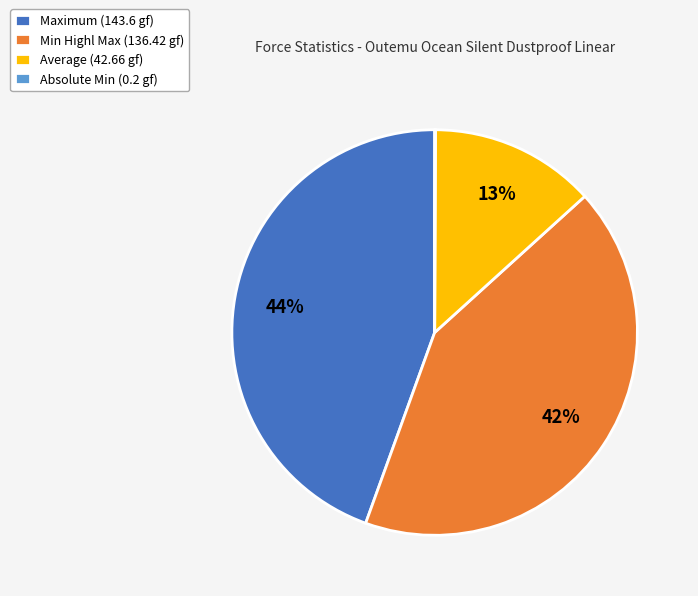

To the nearest percent, what is the average slice percentage?

25%